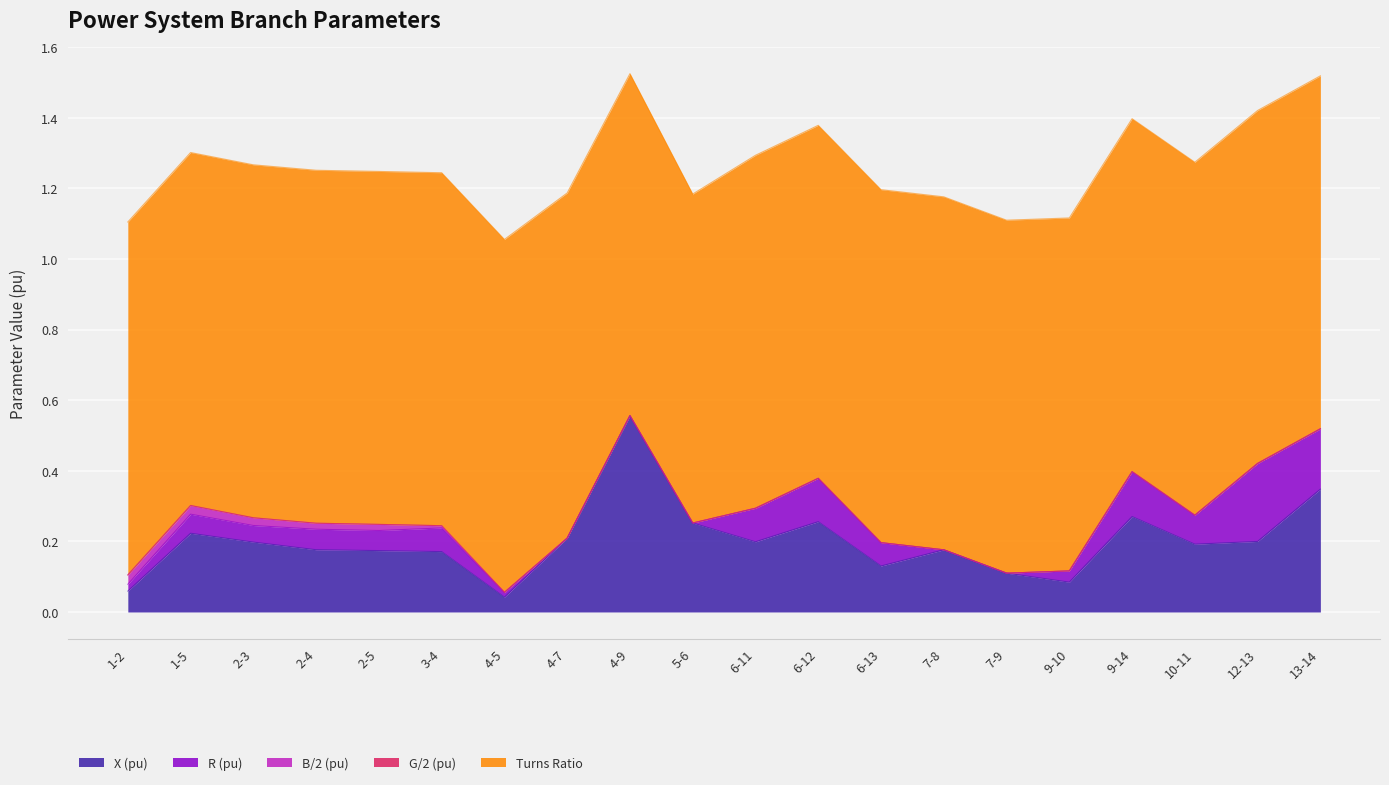

Rank the categories by X (pu) value from lowest to highest.

4-5, 1-2, 9-10, 7-9, 6-13, 3-4, 2-5, 7-8, 2-4, 10-11, 2-3, 6-11, 12-13, 4-7, 1-5, 5-6, 6-12, 9-14, 13-14, 4-9